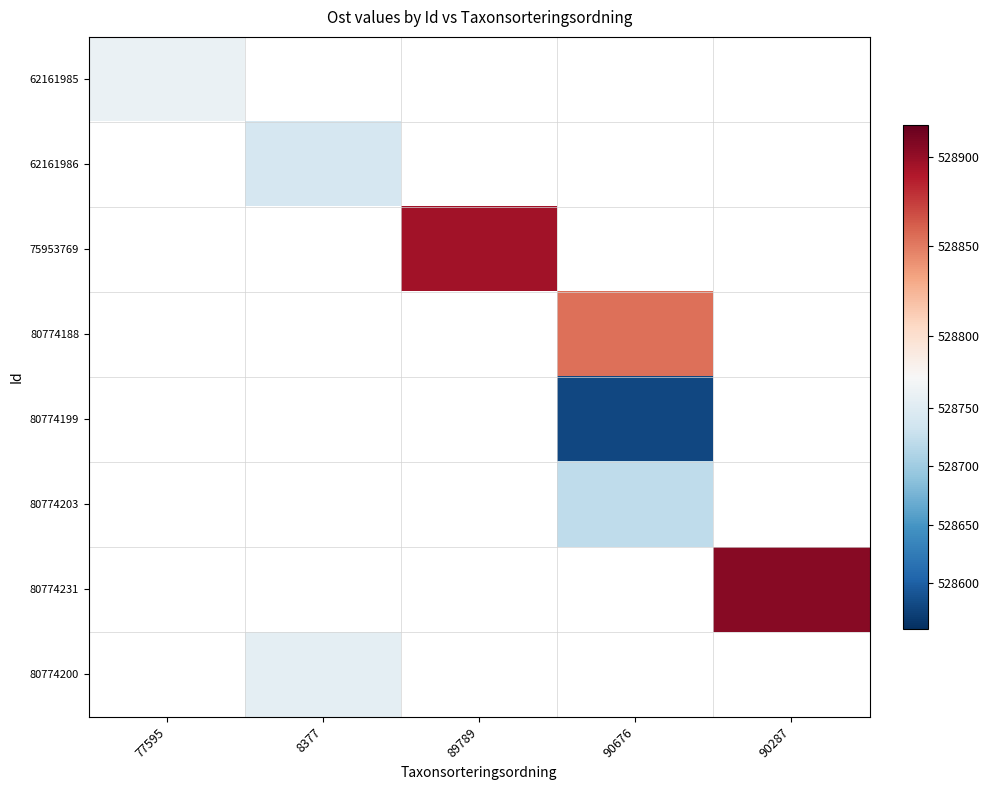

At 90287, list the series in order from largest to smallest.

62161985, 62161986, 75953769, 80774188, 80774199, 80774203, 80774231, 80774200